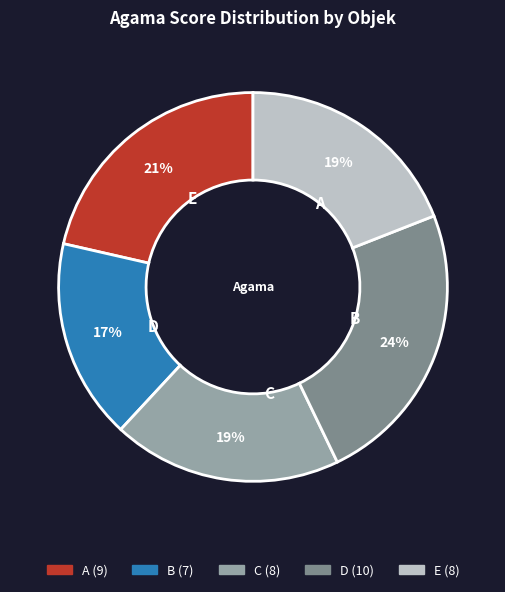

Which category has the smallest portion of the pie?

B